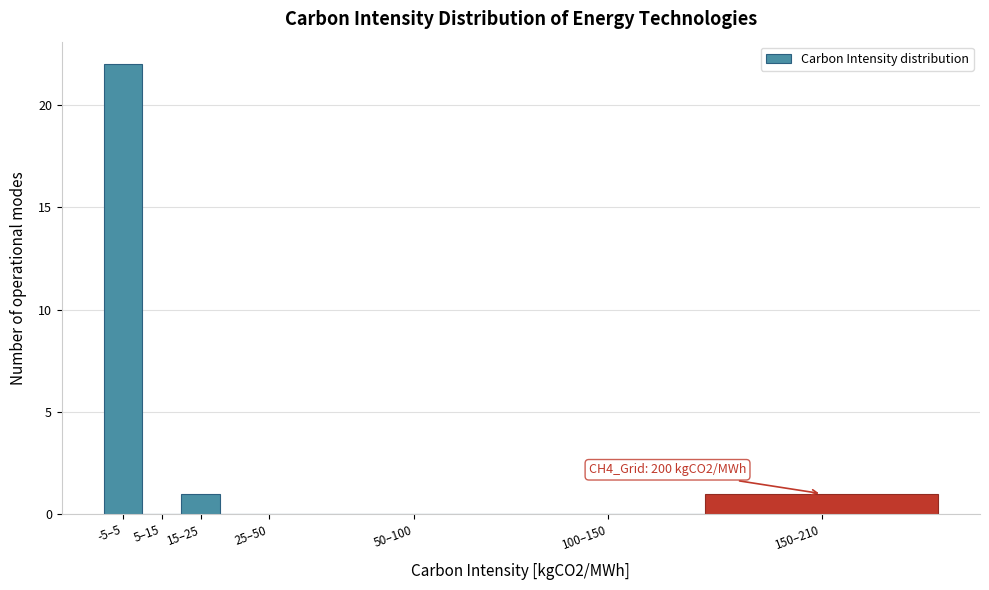

Reading left to right, list all the values displayed in this chart.

-5–5=22	5–15=0	15–25=1	25–50=0	50–100=0	100–150=0	150–210=1